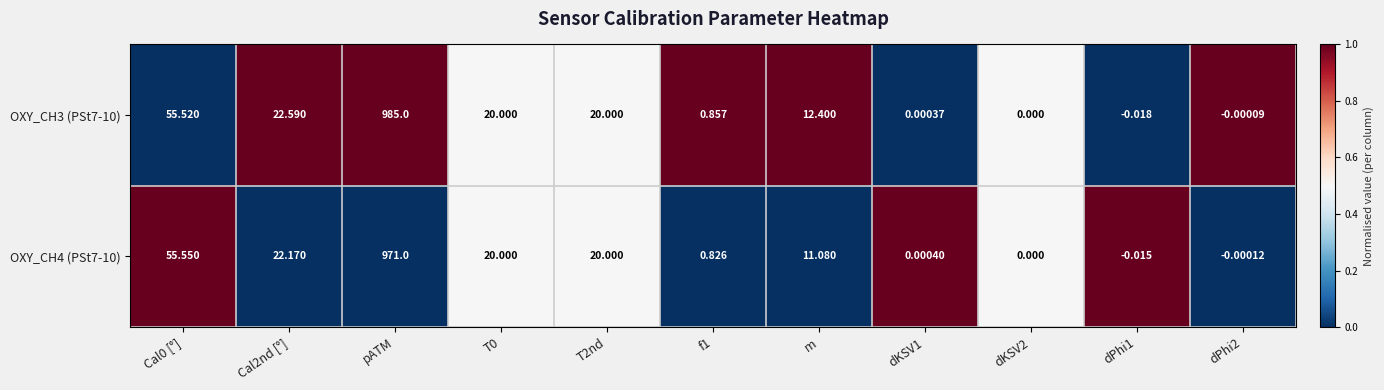

At which label does OXY_CH4 (PSt7-10) reach its peak?

pATM